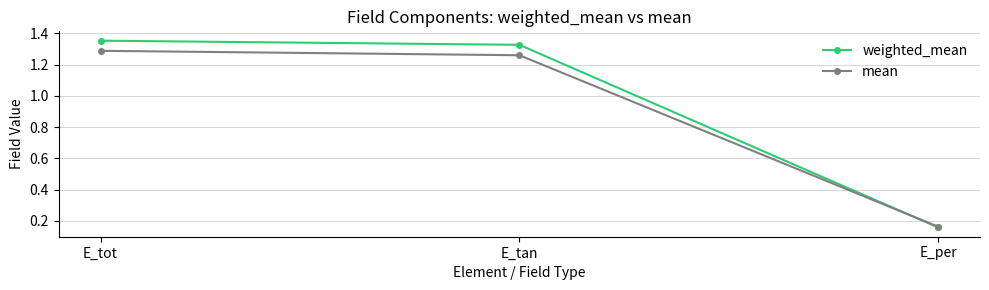

The mean series shows 0.8 at E_tot. True or false?

False